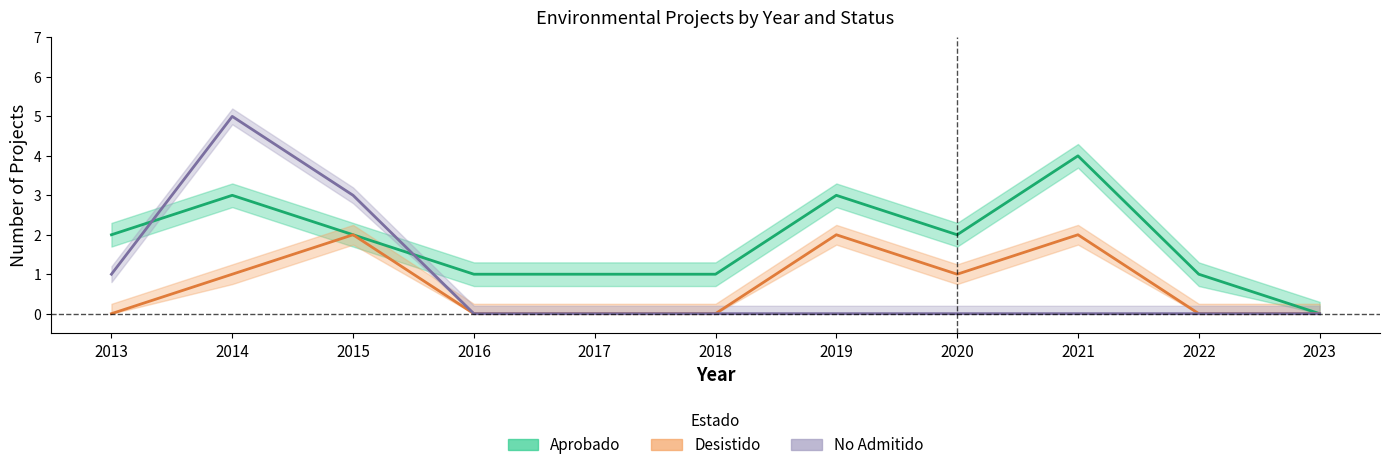

The Desistido series shows -1 at 2022. True or false?

False